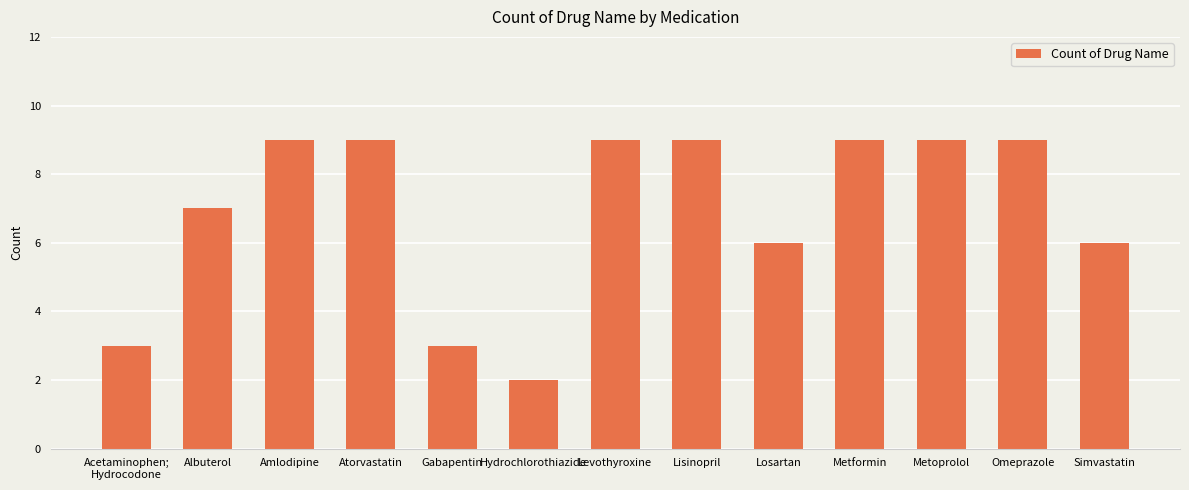

What is the greatest value displayed?

9